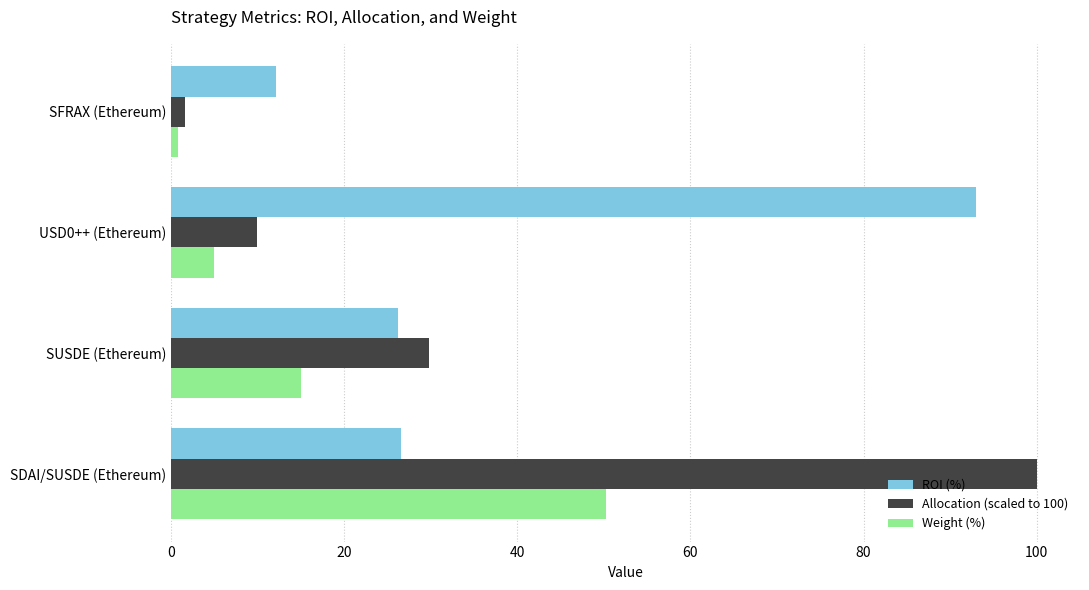

Is it true that Allocation (scaled to 100) equals 44.1 at SDAI/SUSDE (Ethereum)?

False